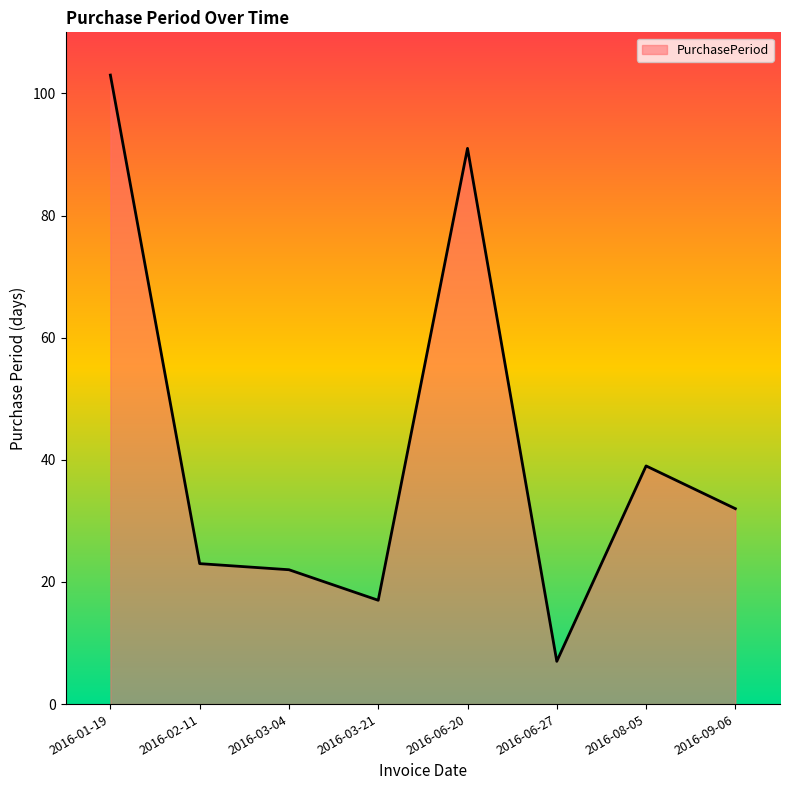

Is it true that the value at 2016-02-11 is 38?

False